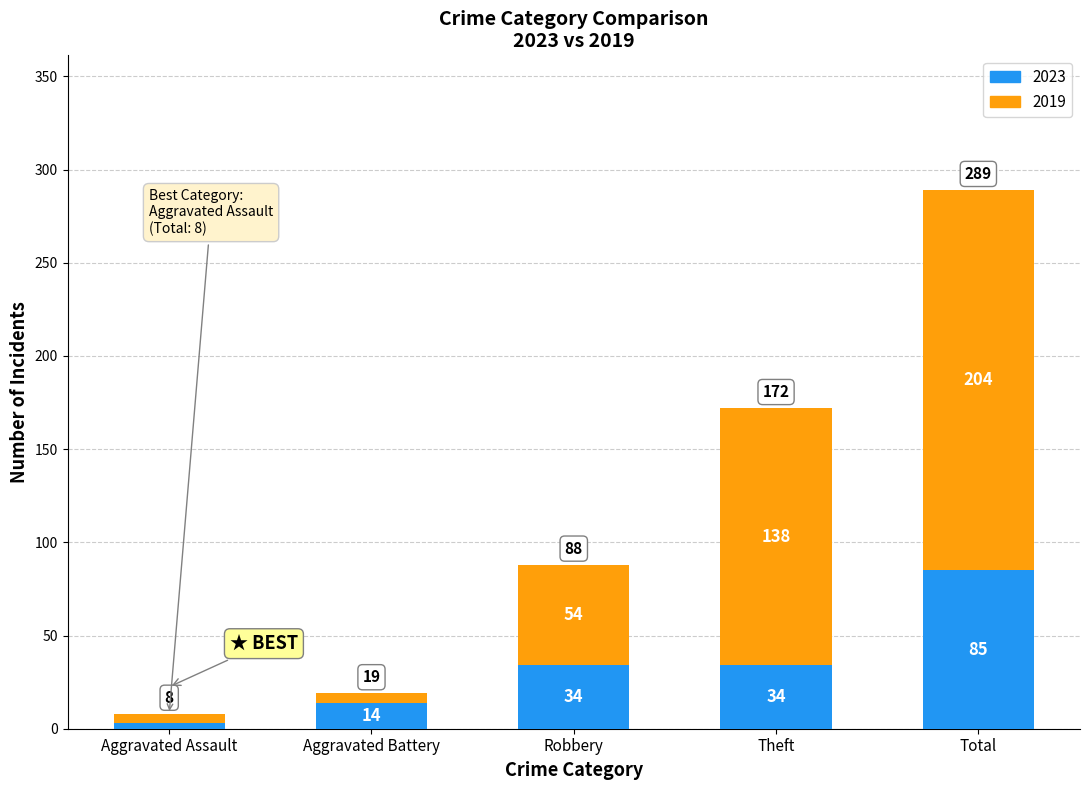

What is the average value of the 2023 series?

34